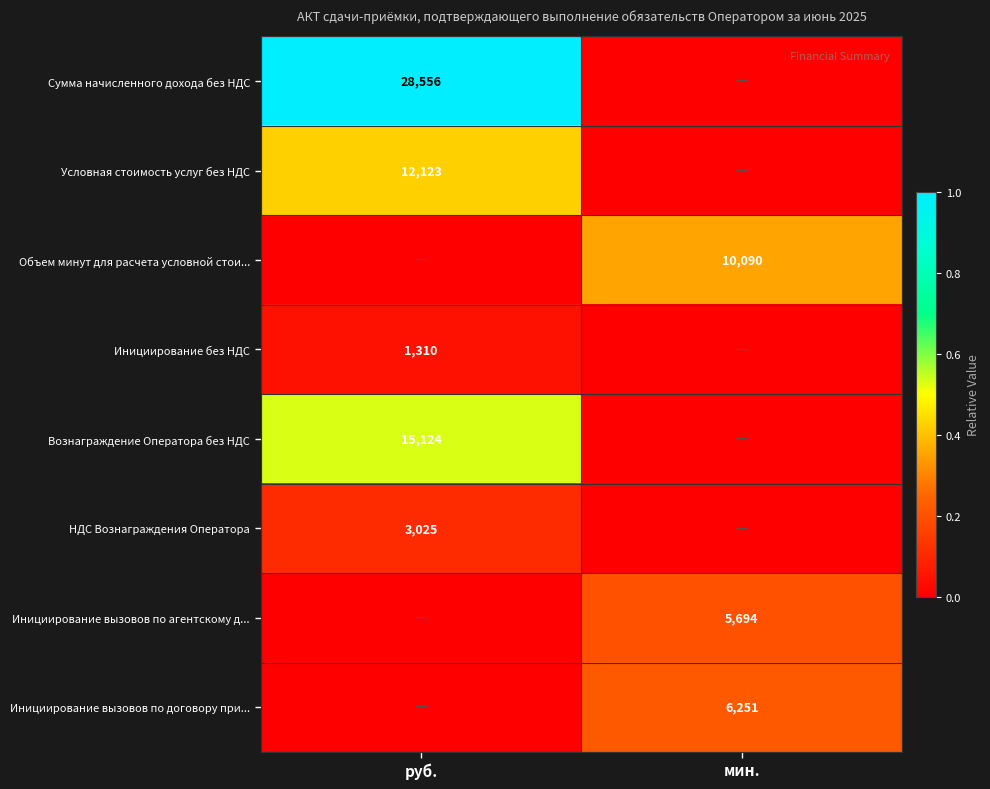

Reading left to right, extract all data points from this chart.

row_0: руб.=1.0	мин.=0.0
row_1: руб.=0.4	мин.=0.0
row_2: руб.=0.0	мин.=0.4
row_3: руб.=0.0	мин.=0.0
row_4: руб.=0.5	мин.=0.0
row_5: руб.=0.1	мин.=0.0
row_6: руб.=0.0	мин.=0.2
row_7: руб.=0.0	мин.=0.2